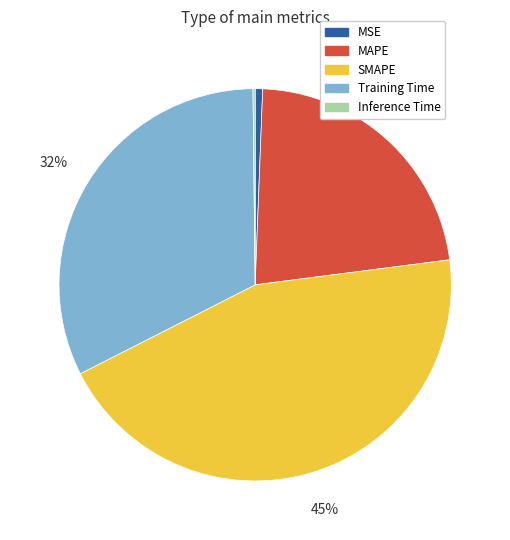

Which category has the biggest portion of the pie?

SMAPE